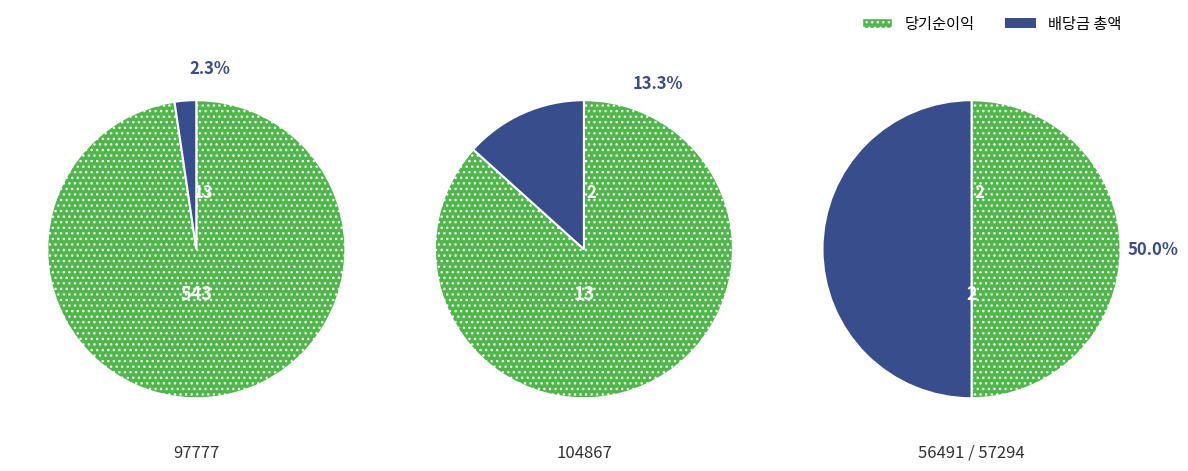

Is it true that Knärot is 89% of the pie?

False